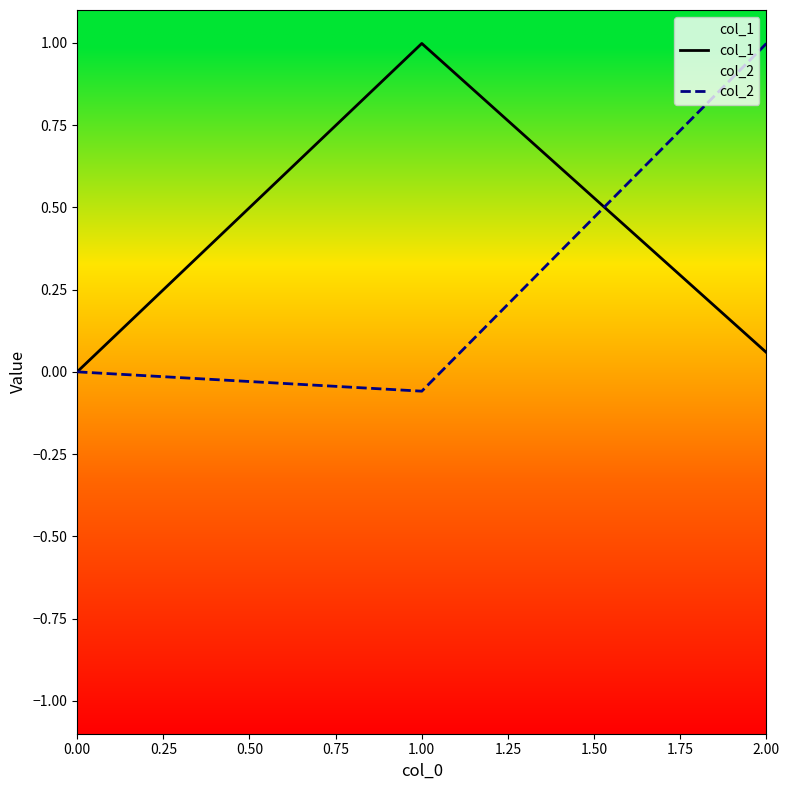

List the series in order of their peak value, lowest first.

col_1, col_2